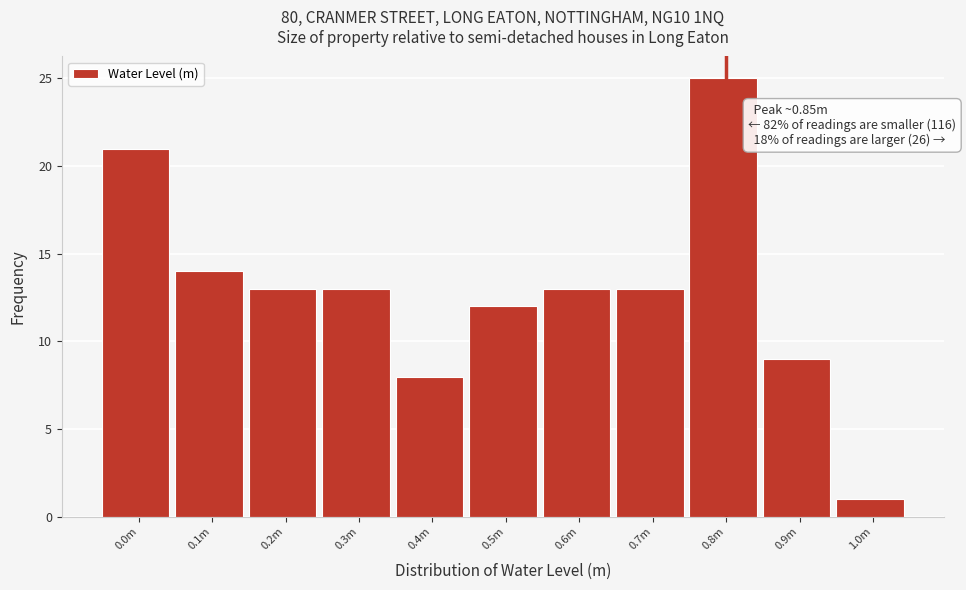

Reading left to right, list all the values displayed in this chart.

21	14	13	13	8	12	13	13	25	9	1